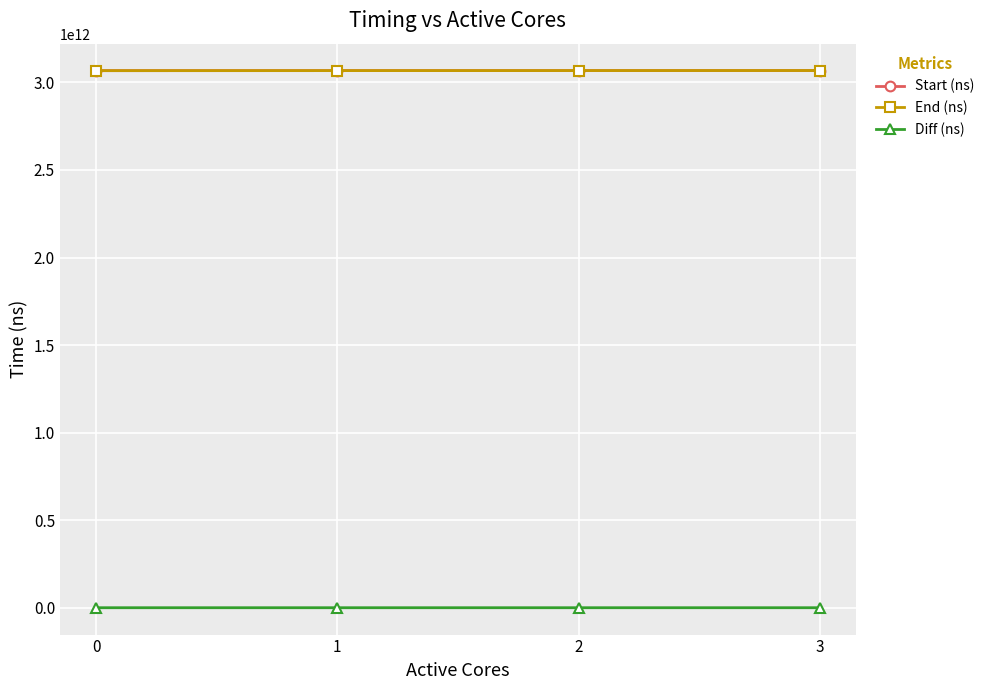

Is the value of Diff (ns) at 1 greater than the value of Start (ns) at 1?

No